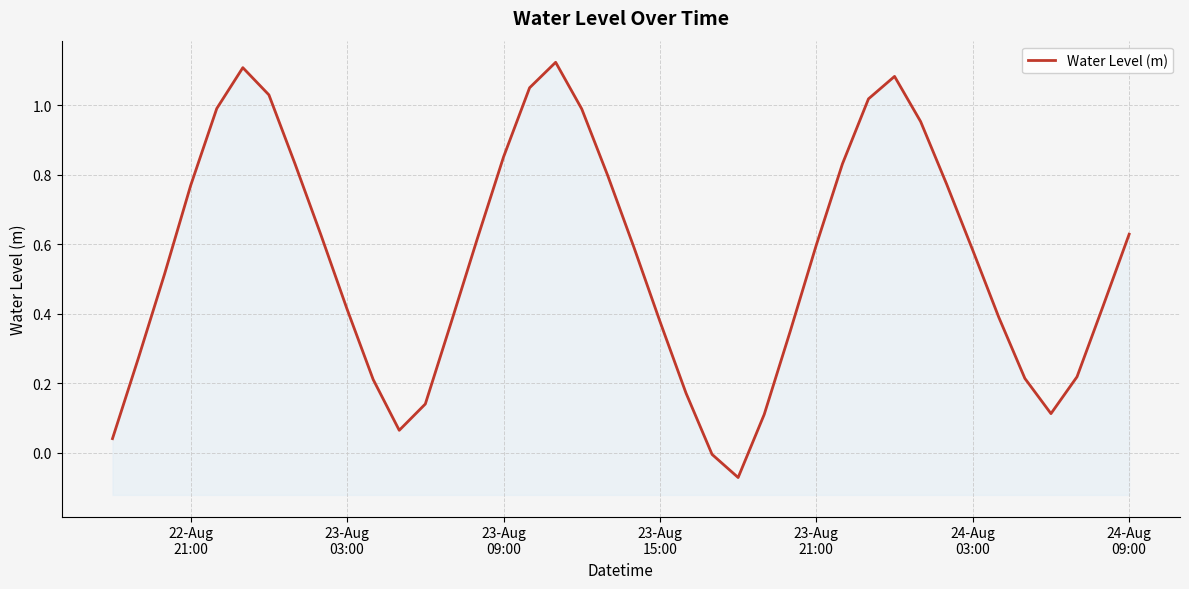

Count the number of categories in the chart.

40